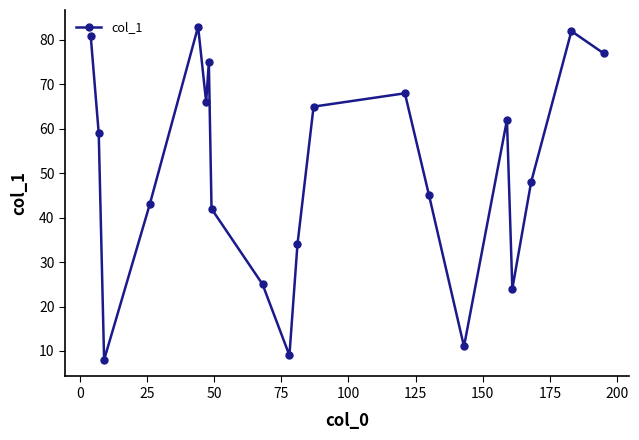

What is the smallest value displayed?

8